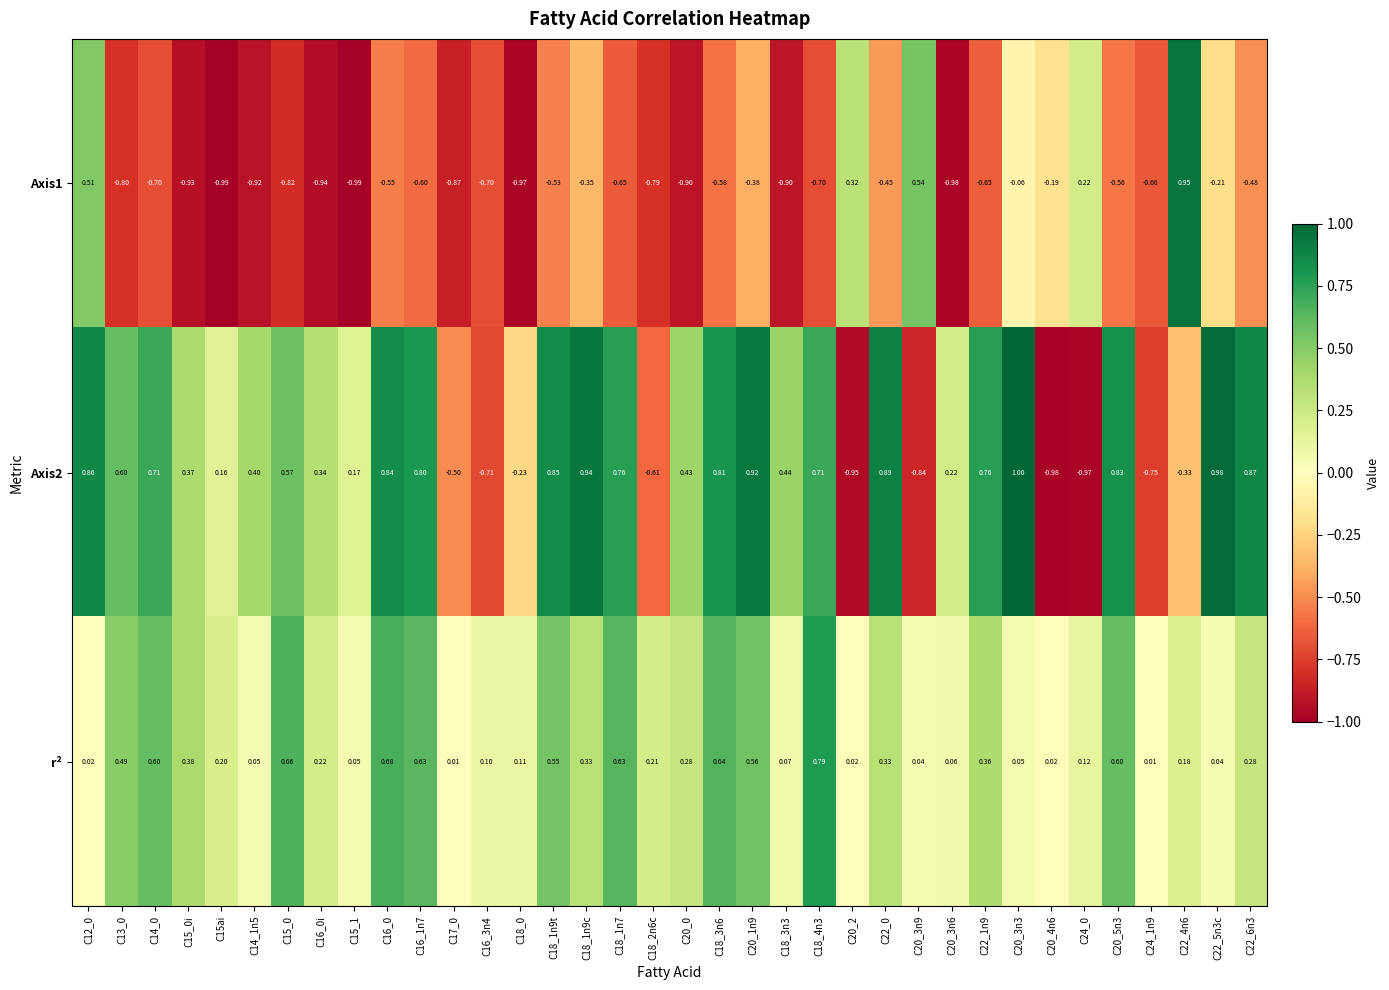

Which series has the widest spread of values?

Axis2